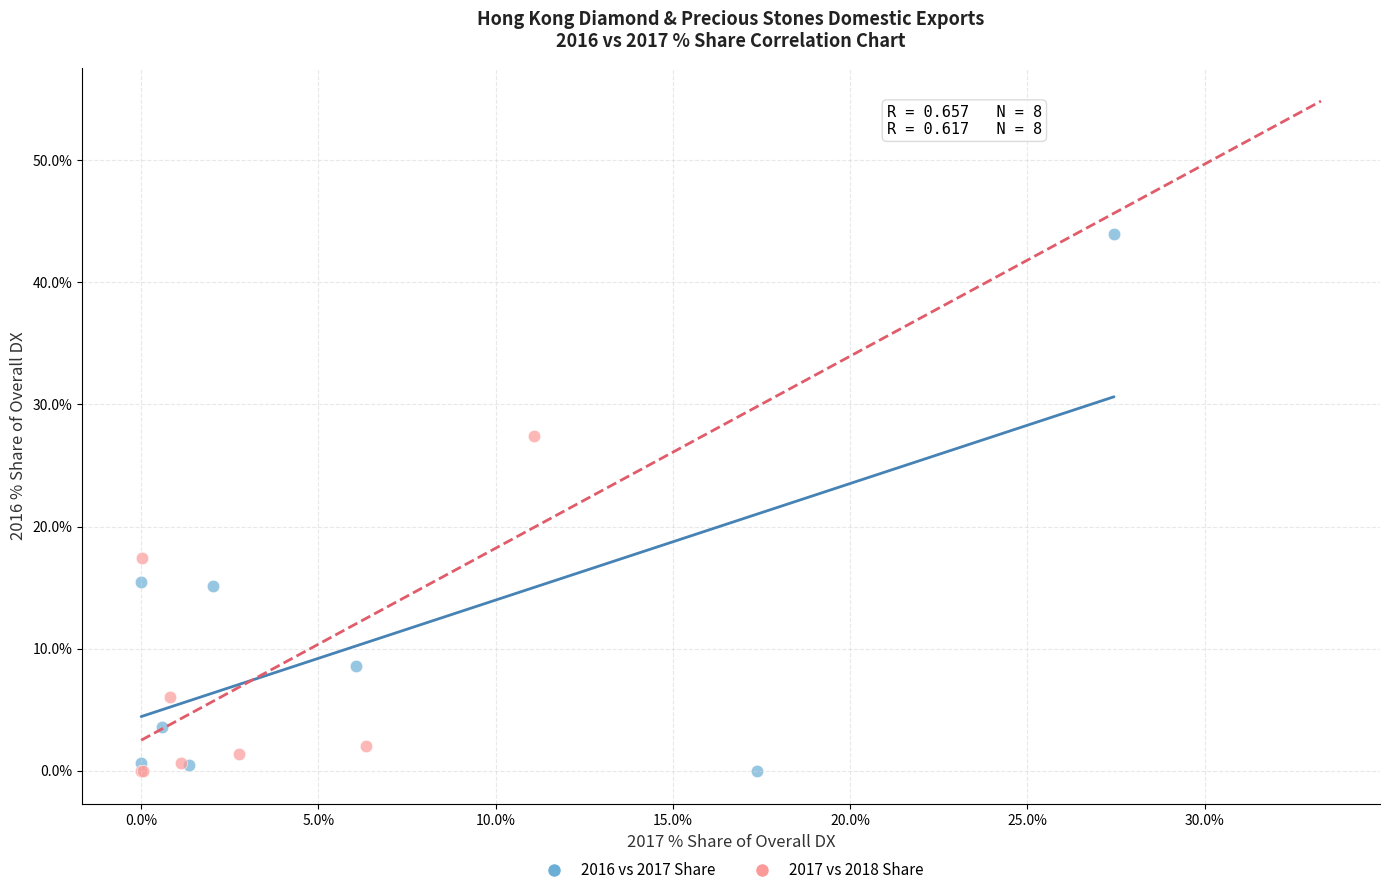

Which series has the widest spread of Y values?

2016 vs 2017 Share